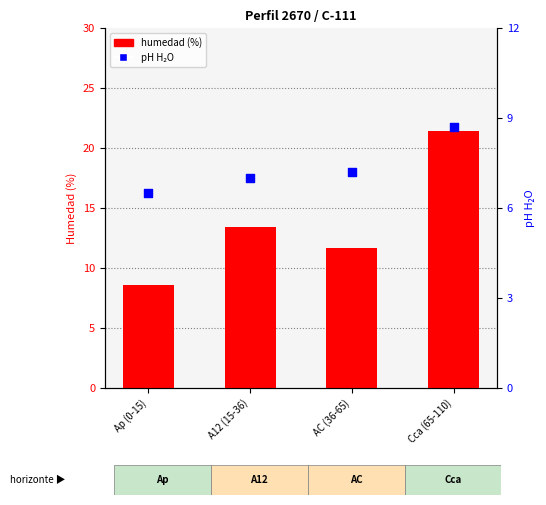

Which series has the largest Y range (max minus min)?

humedad